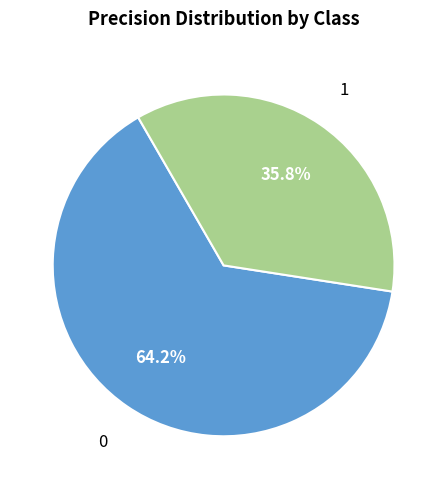

Does any single category account for the majority?

Yes